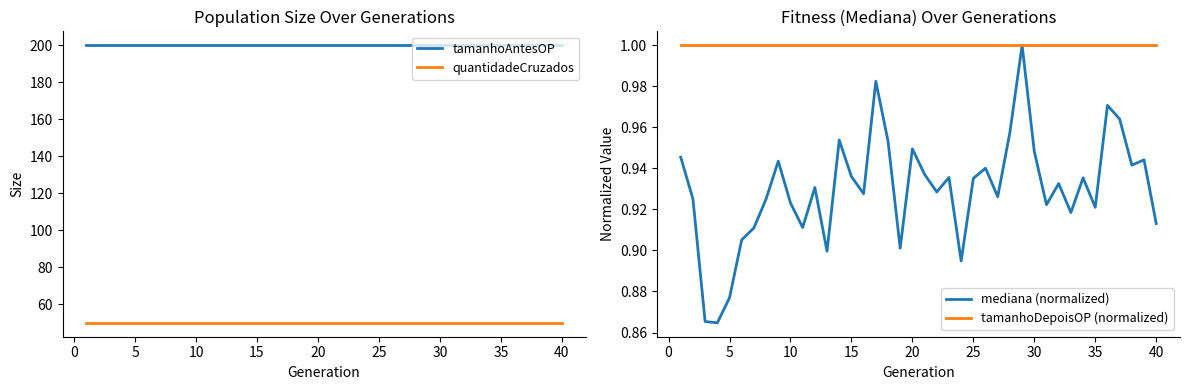

Is it true that tamanhoAntesOP equals 200 at 40?

True